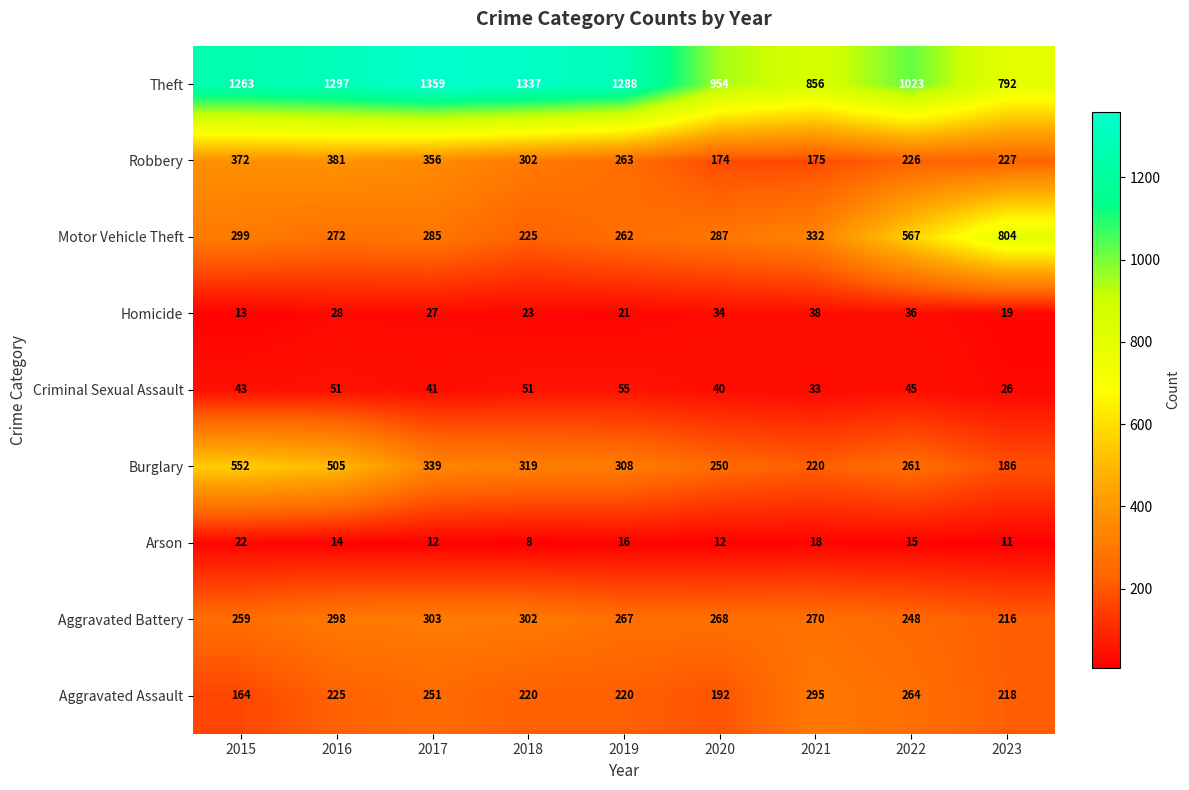

At how many categories does at least one series exceed 738?

9